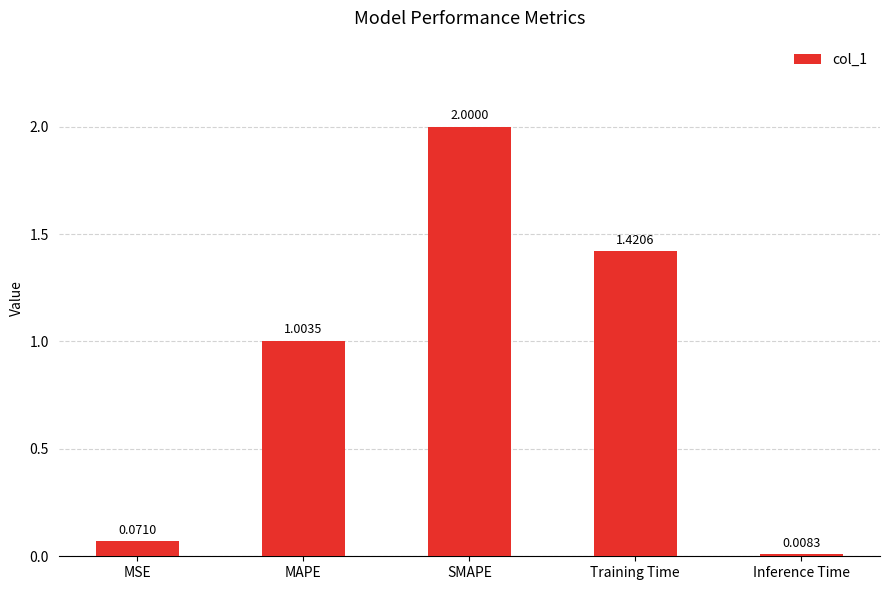

Between Training Time and SMAPE, which is larger?

SMAPE